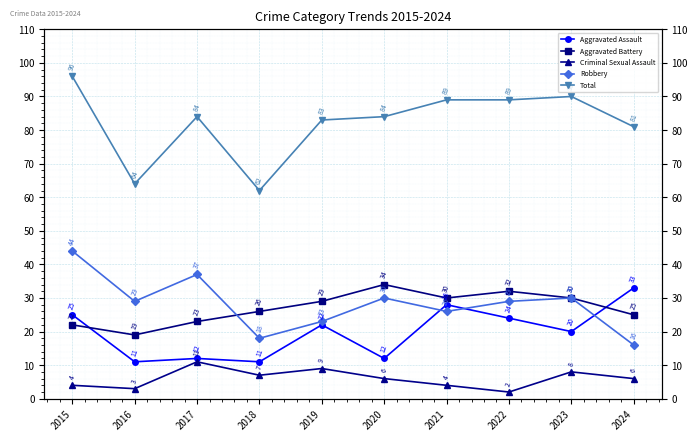

What is the minimum value for Total?

62